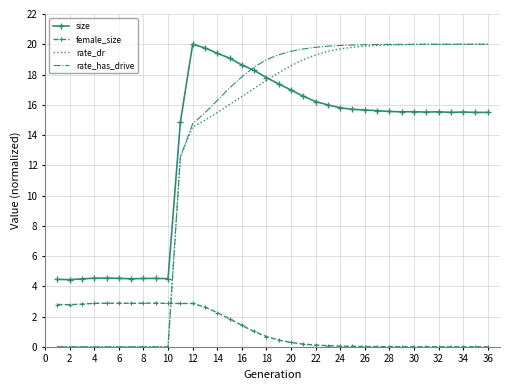

Which series ends up on top after the final intersection of rate_has_drive and female_size?

rate_has_drive